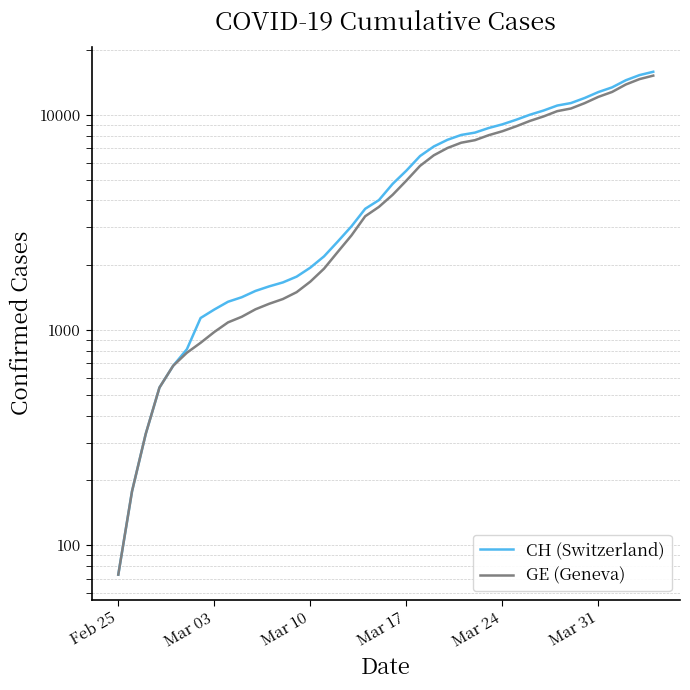

What is the maximum value for CH (Switzerland)?

15850